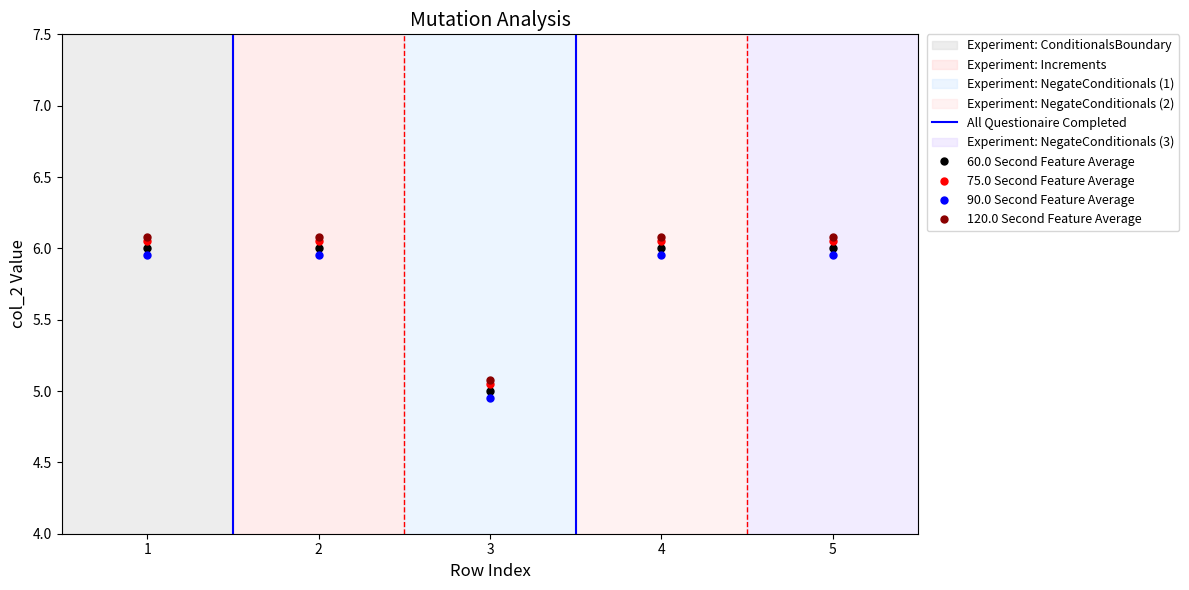

True or false: 60.0 Second Feature Average and 120.0 Second Feature Average intersect in this chart.

False